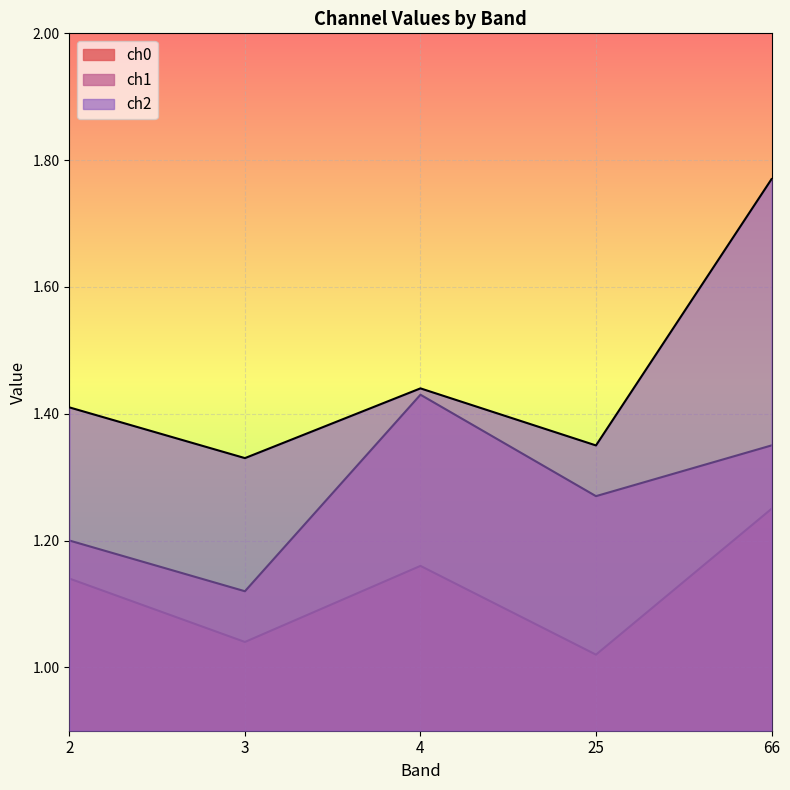

Reading left to right, extract all data points from this chart.

ch0: 2=1.1	3=1.0	4=1.2	25=1.0	66=1.2
ch1: 2=1.2	3=1.1	4=1.4	25=1.3	66=1.4
ch2: 2=1.4	3=1.3	4=1.4	25=1.4	66=1.8